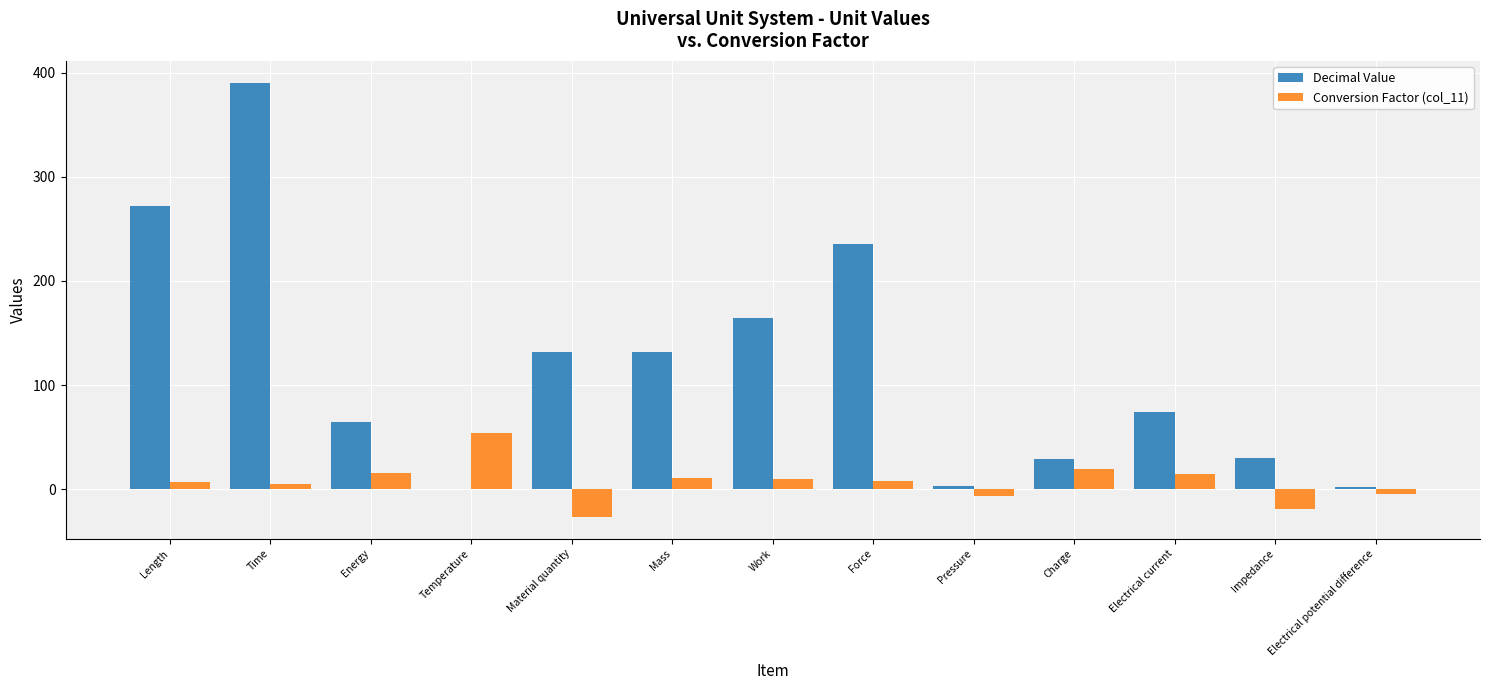

At which label is Decimal Value closest to 195?

Work